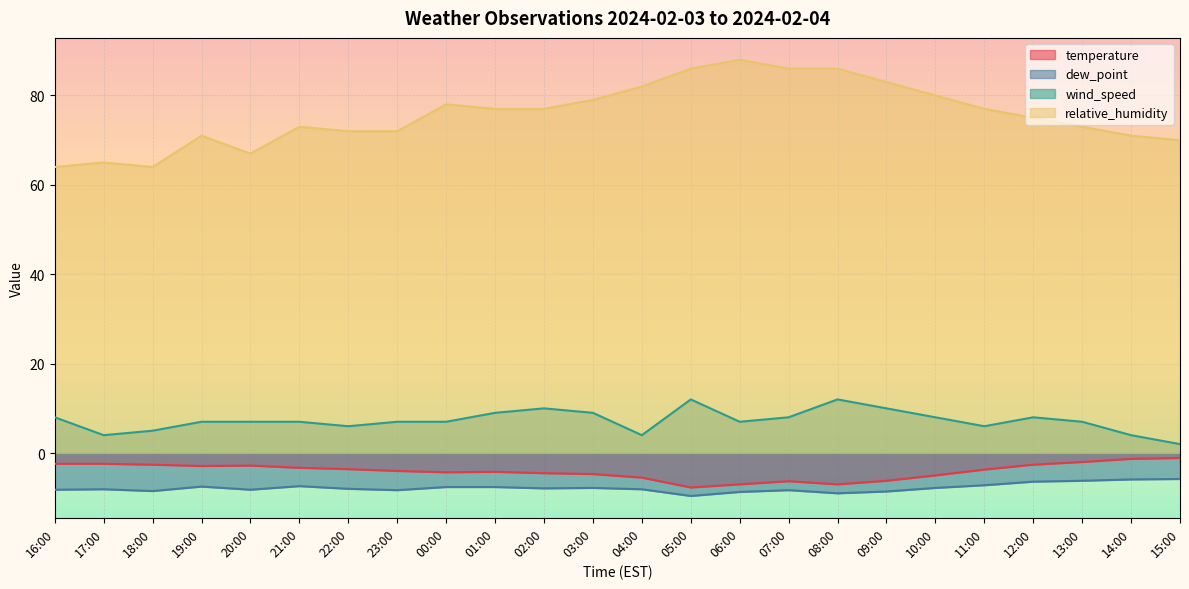

True or false: temperature and relative_humidity cross at least once.

False